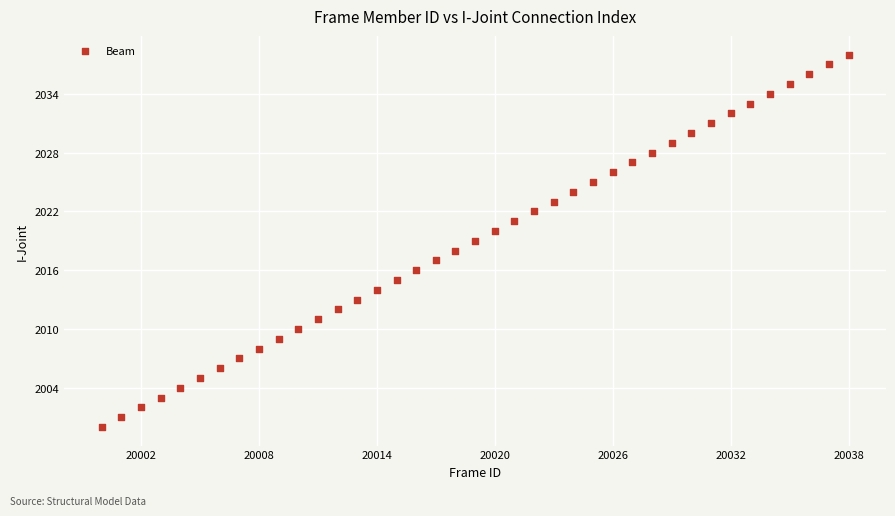

What is the range of Y values (max minus min)?

38